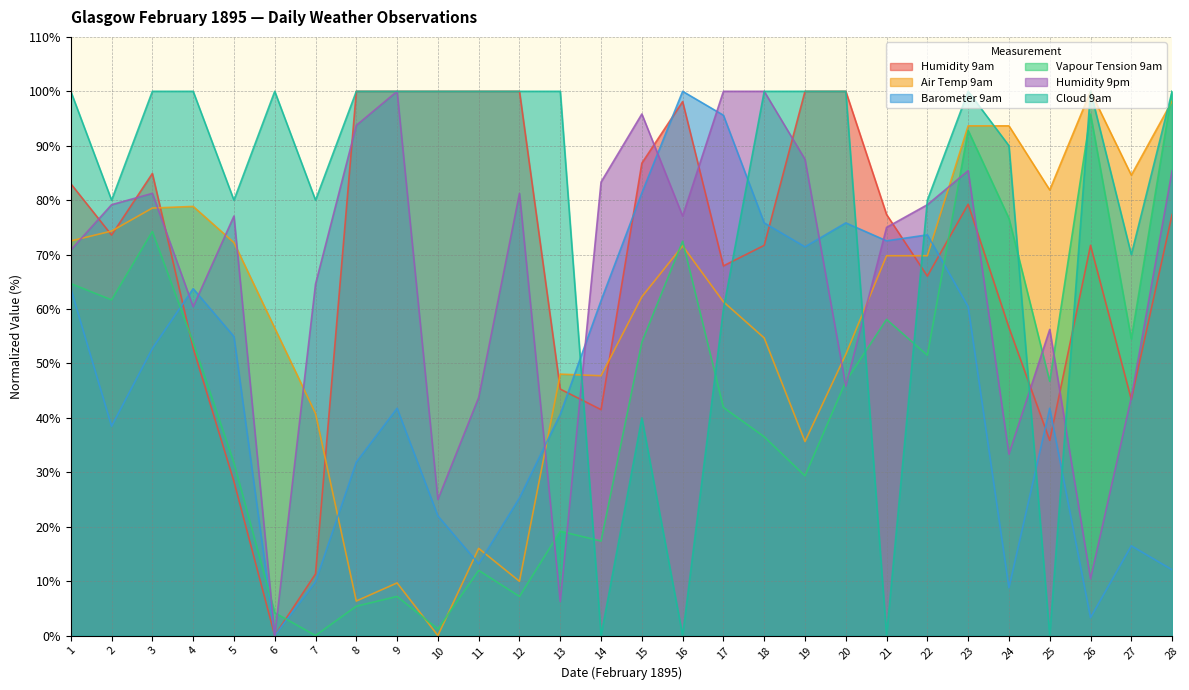

Read the Cloud 9am value at 11.

100.0